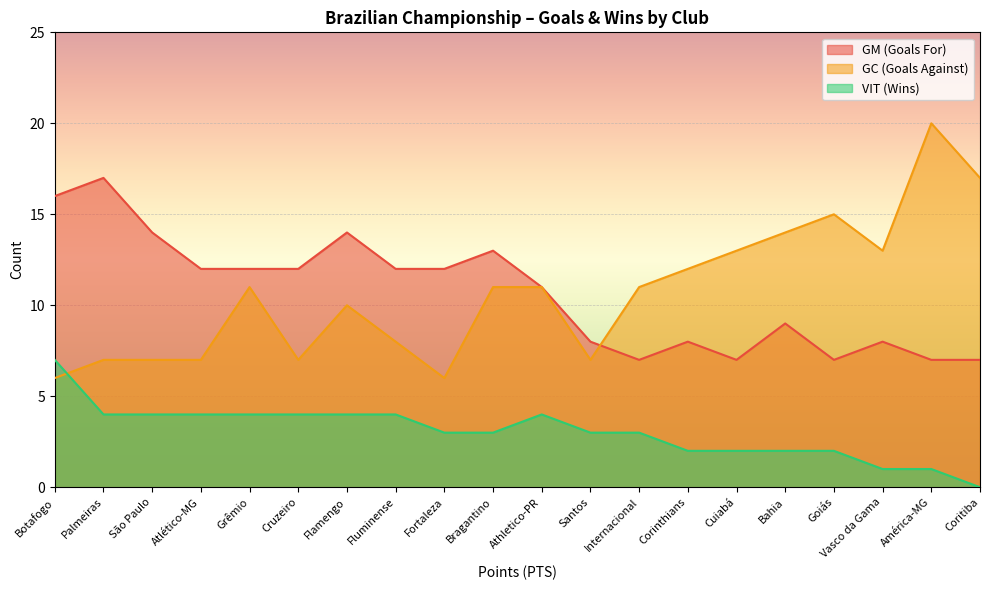

What are all the series names shown in the legend?

GM (Goals For), GC (Goals Against), VIT (Wins)